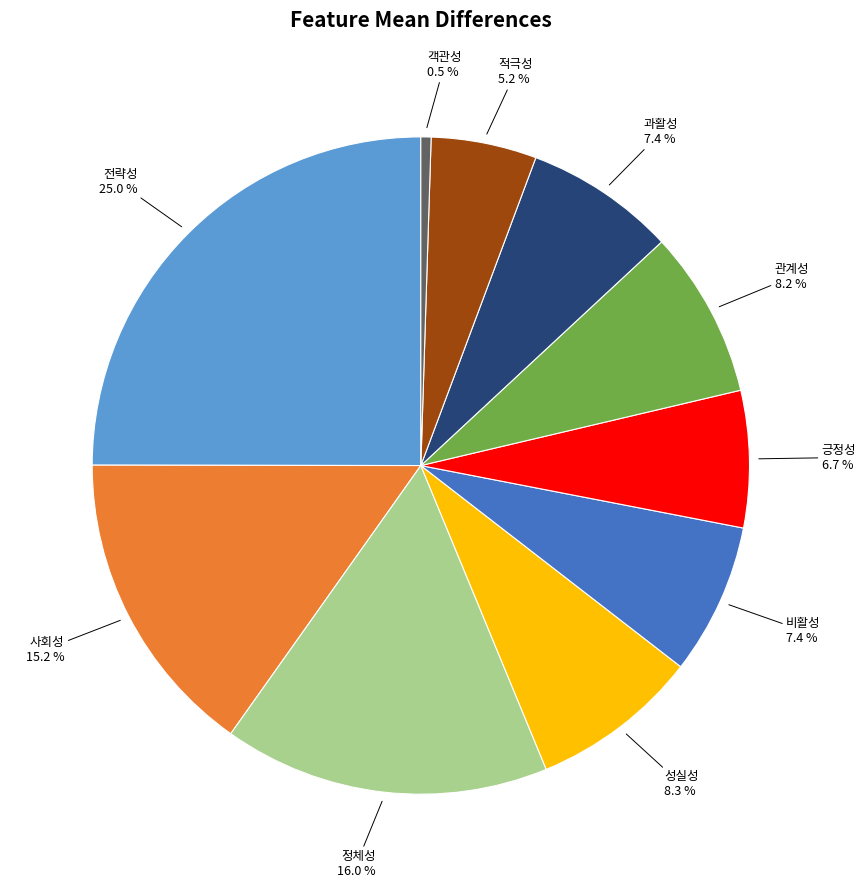

Does any single category account for the majority?

No